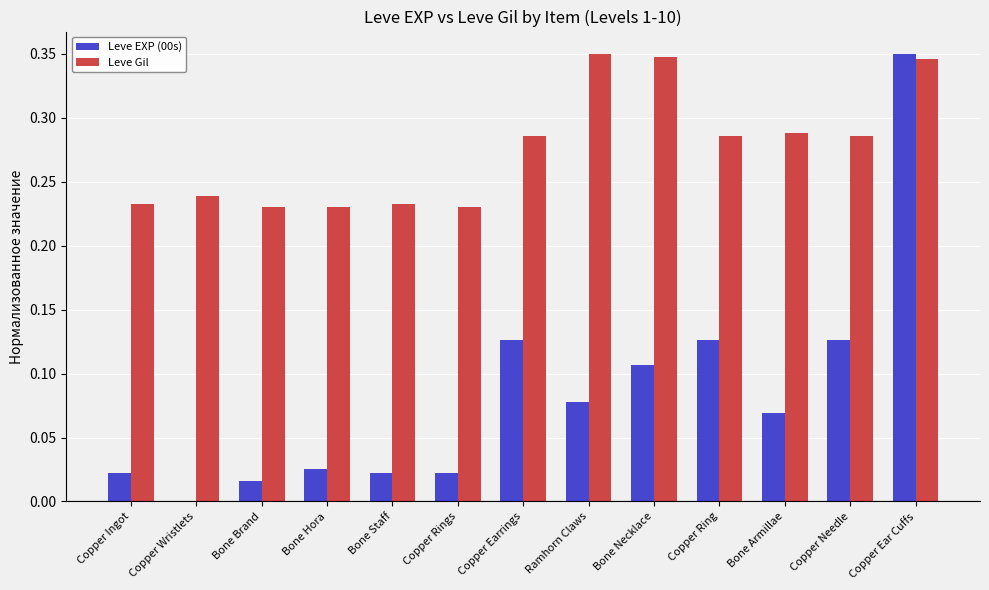

Which series changed the most between Copper Rings and Copper Earrings?

Leve EXP (00s)